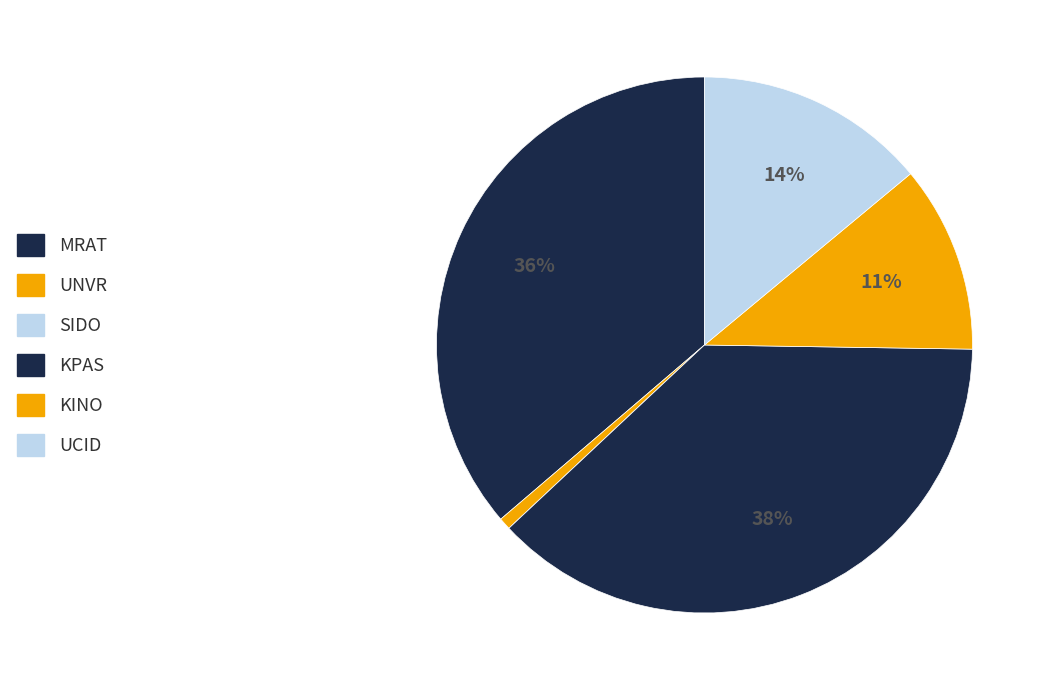

How many slices are in this pie chart?

6